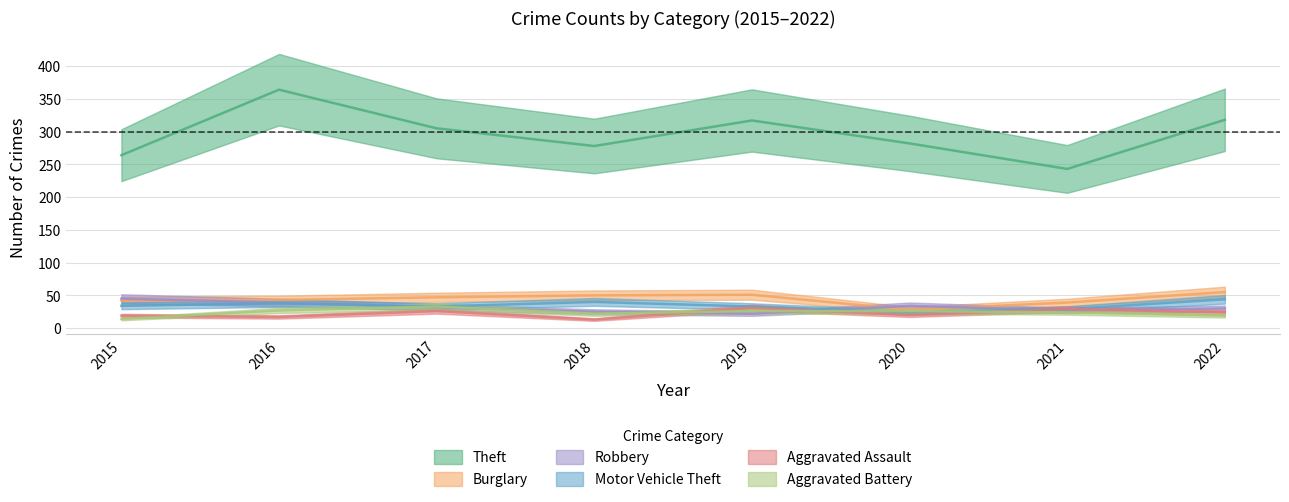

Which series changed the most between 2018 and 2019?

Theft